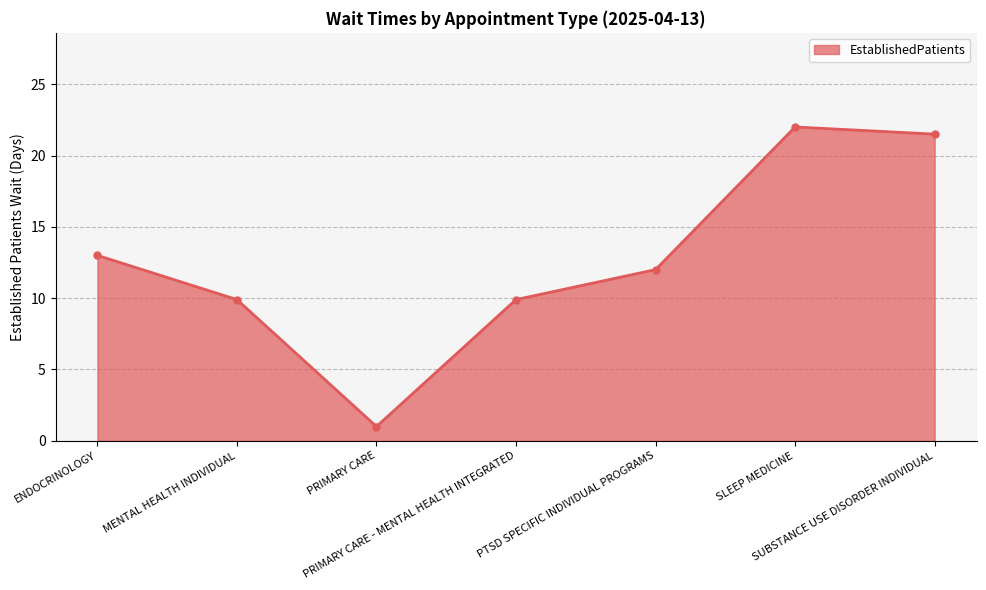

Where is the first local minimum?

PRIMARY CARE